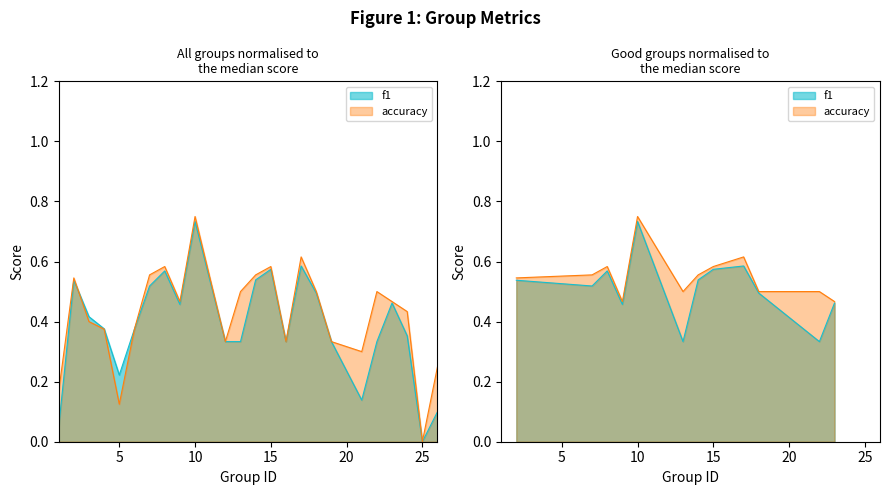

How many lines are shown in the chart?

2